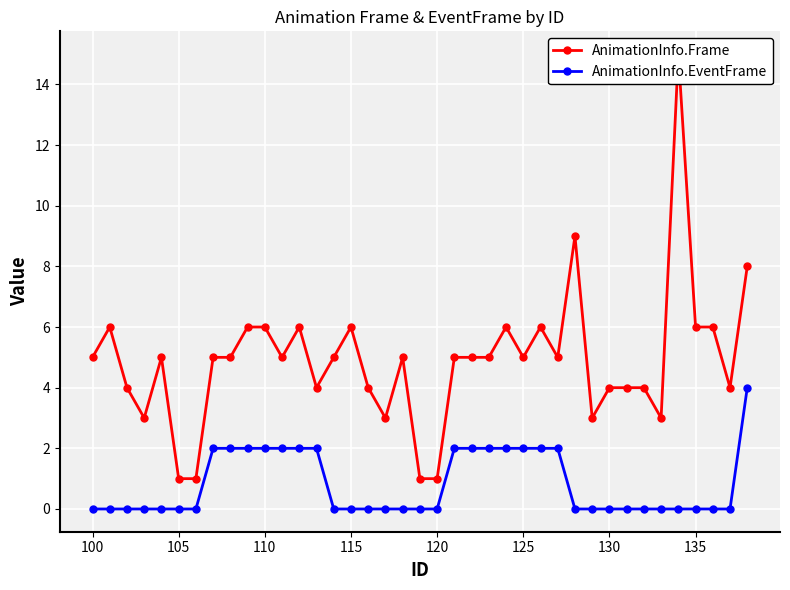

Is the value of AnimationInfo.EventFrame at 100 greater than the value of AnimationInfo.Frame at 14?

No